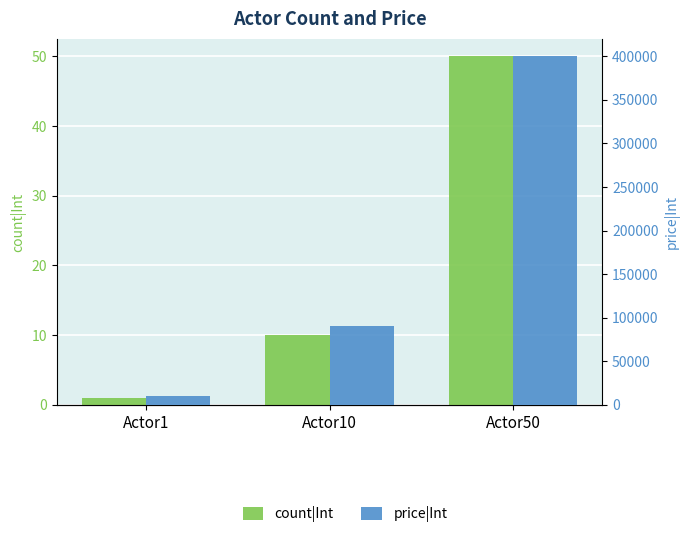

How many values in the count|Int series are below 10?

1